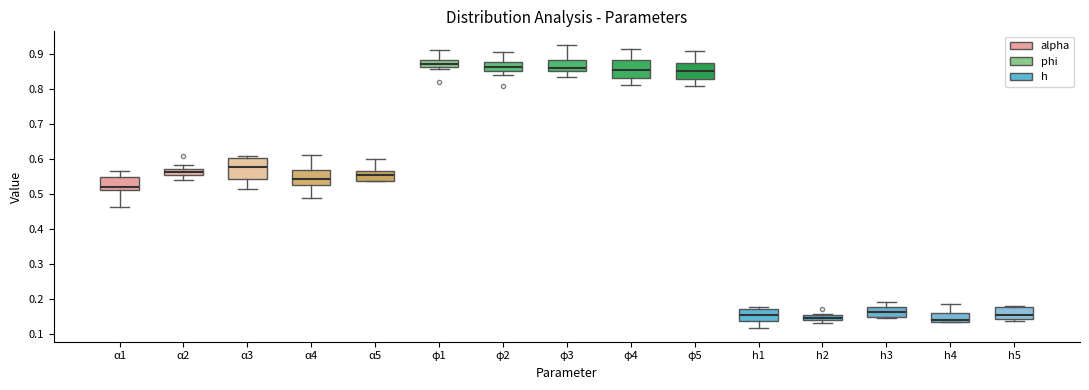

Where is the upper edge of the box for α4 on the y-axis? The values are not printed on the chart, so give them approximately, as read against the axis.

0.57